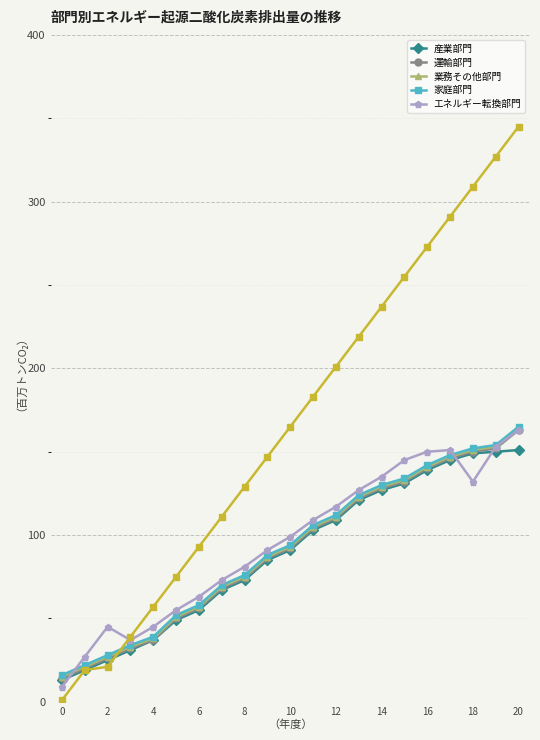

What is the greatest value displayed?

345